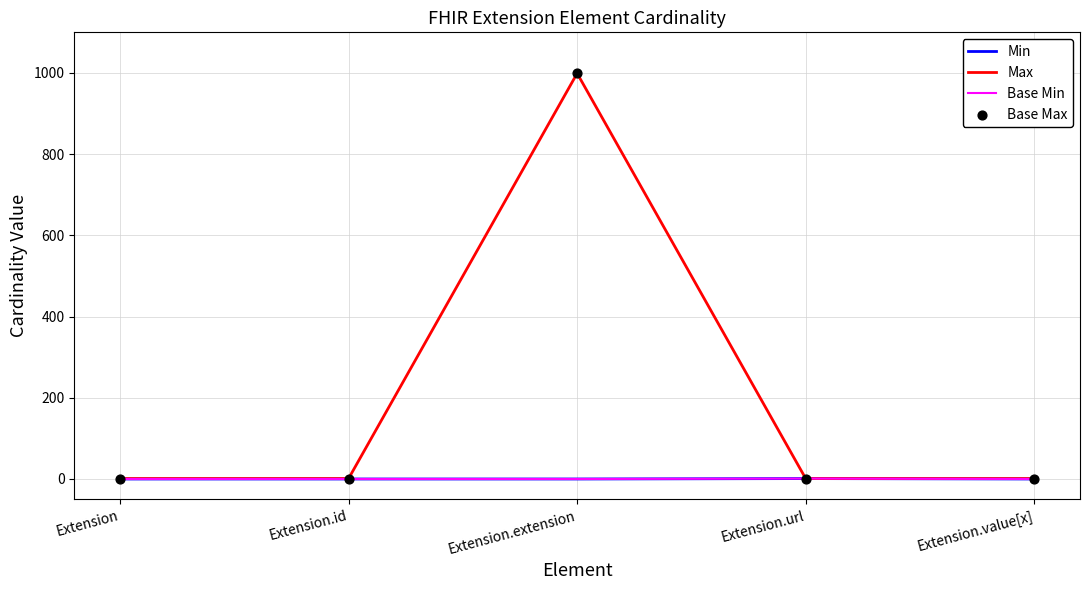

Is this an area chart (filled region under the line)?

No